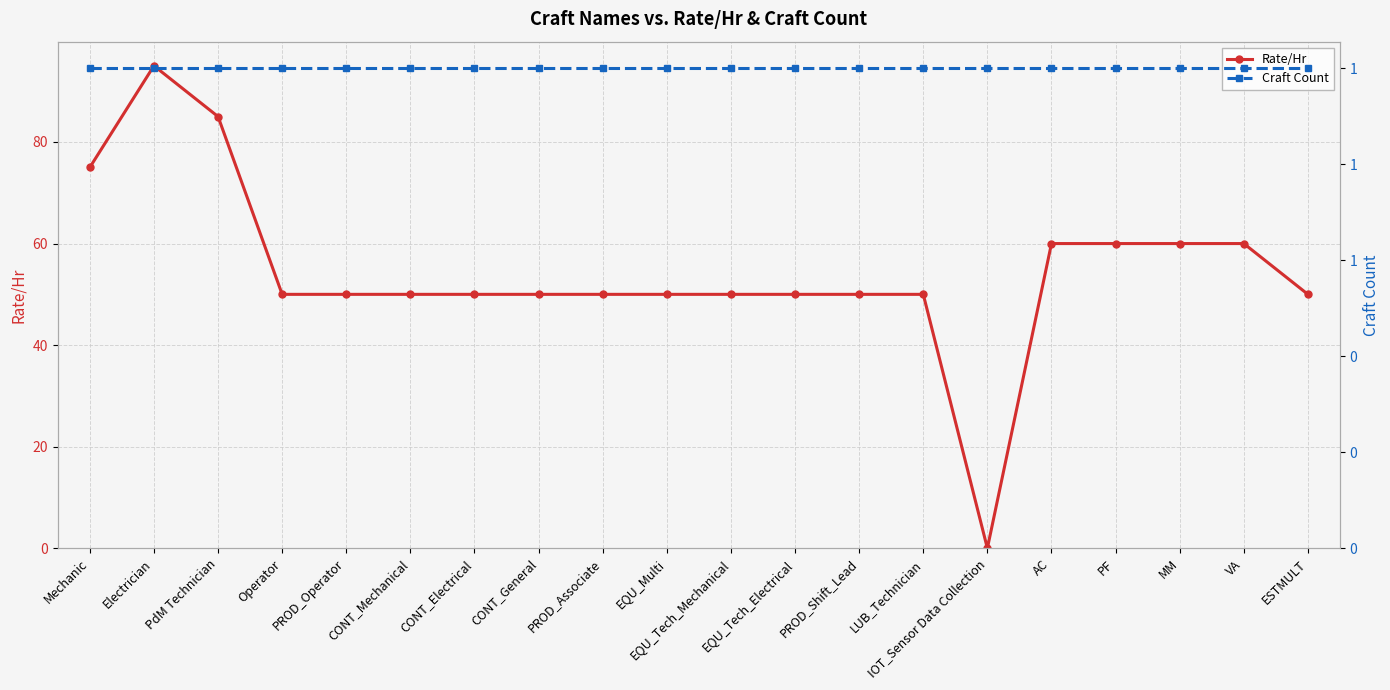

Reading left to right, list all the values displayed in this chart.

Rate/Hr: 75.0	95.0	85.0	50.0	50.0	50.0	50.0	50.0	50.0	50.0	50.0	50.0	50.0	50.0	0.0	60.0	60.0	60.0	60.0	50.0
Craft Count: 1.0	1.0	1.0	1.0	1.0	1.0	1.0	1.0	1.0	1.0	1.0	1.0	1.0	1.0	1.0	1.0	1.0	1.0	1.0	1.0